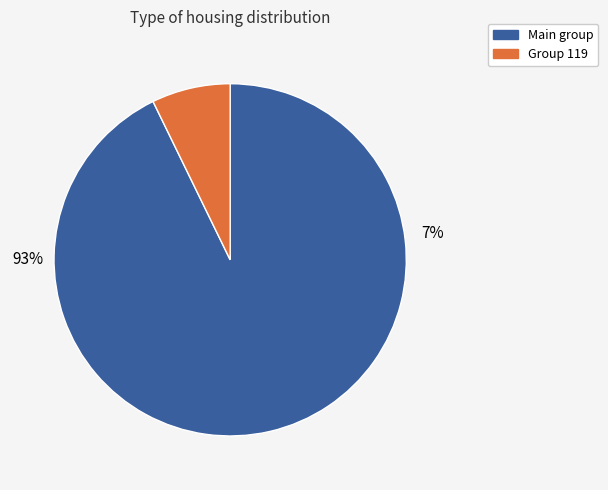

The 102 slice represents 22% of the pie. True or false?

False